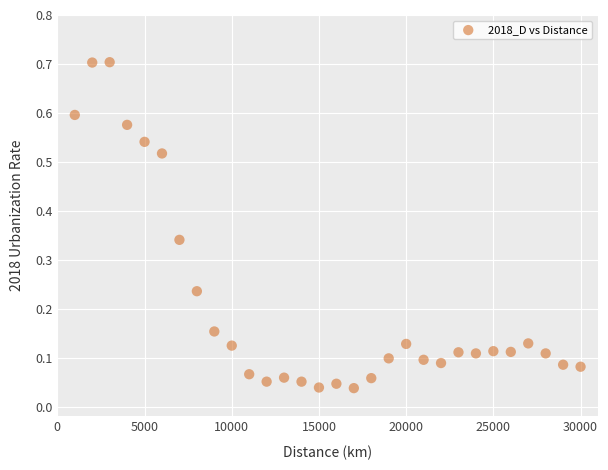

What is the range of X values (max minus min)?

29000.0